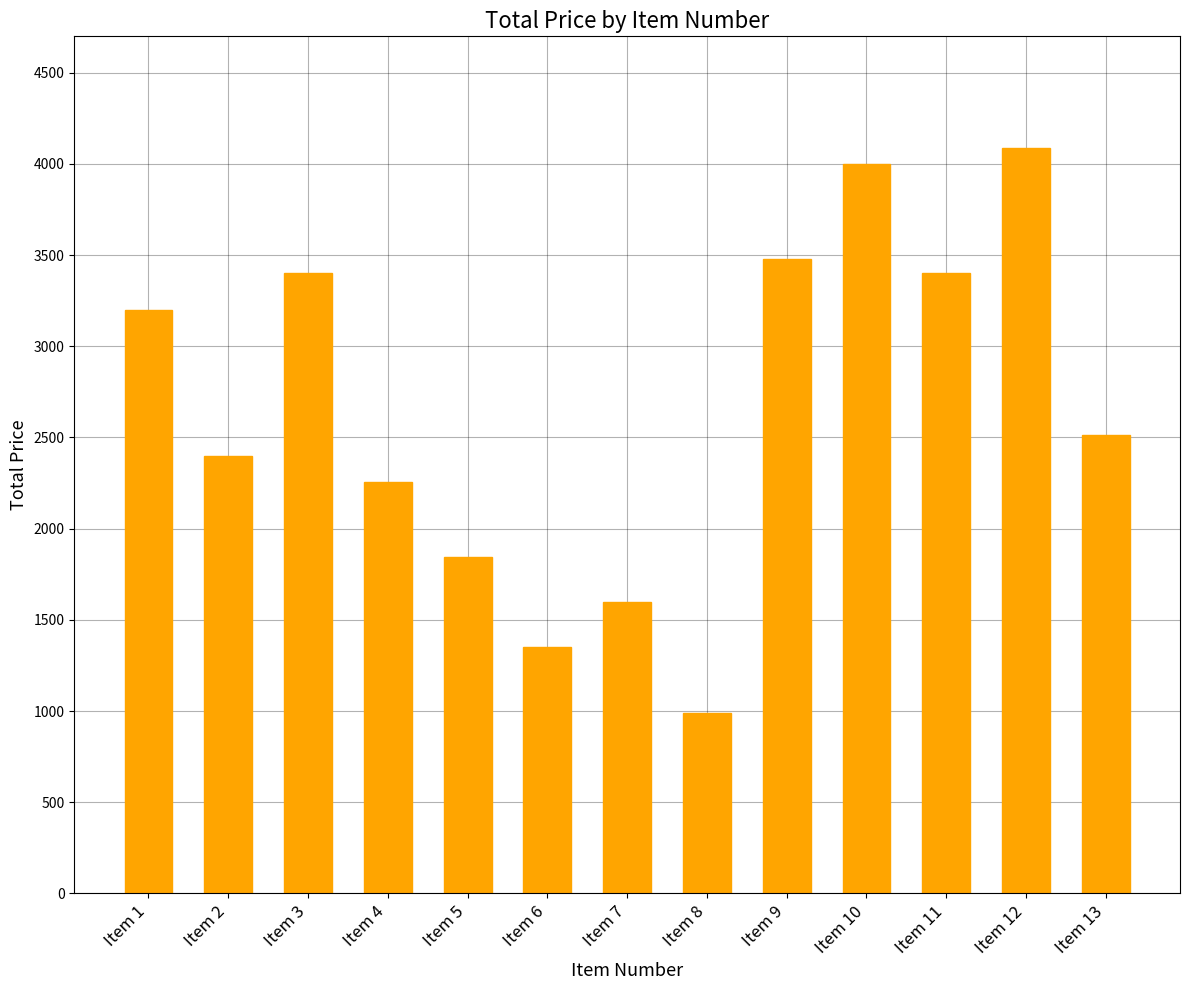

Approximately how many times larger is the value at Item 5 compared to Item 9?

0.5